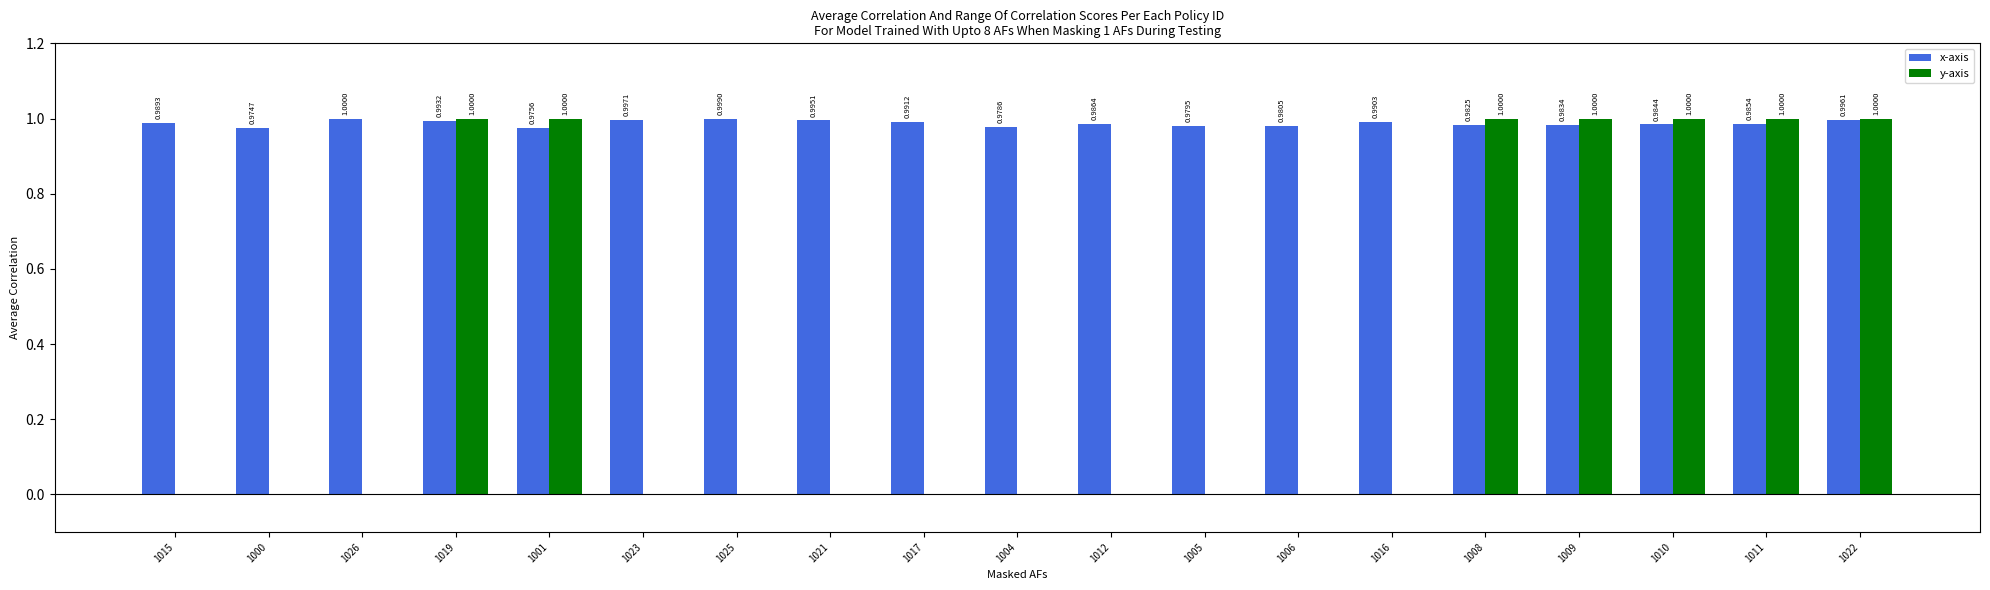

Which series changed the most between 1015 and 1010?

y-axis